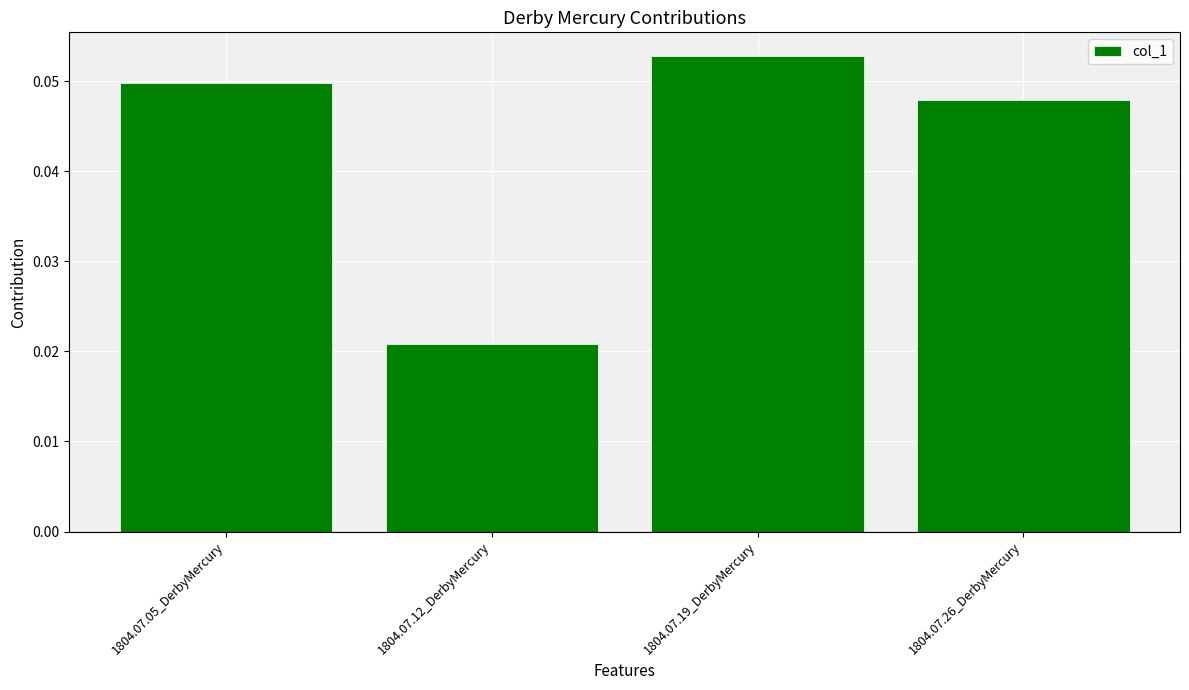

True or false: the data shows 0.1 at 1804.07.26_DerbyMercury.

False